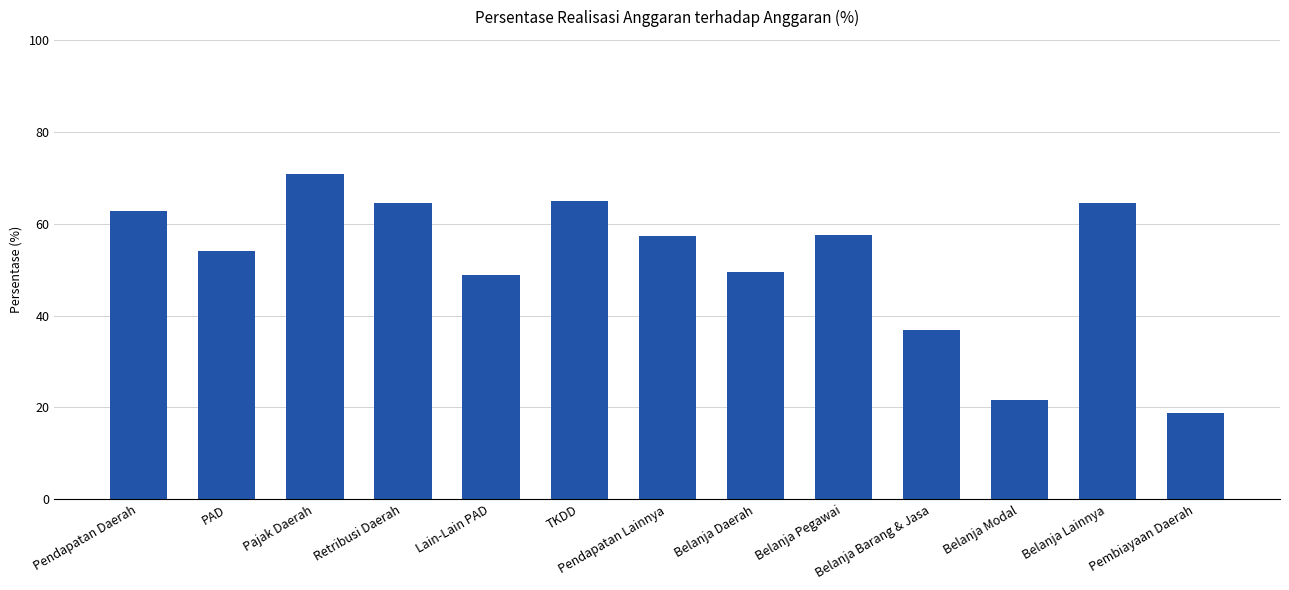

Read the value at Belanja Barang & Jasa.

36.9